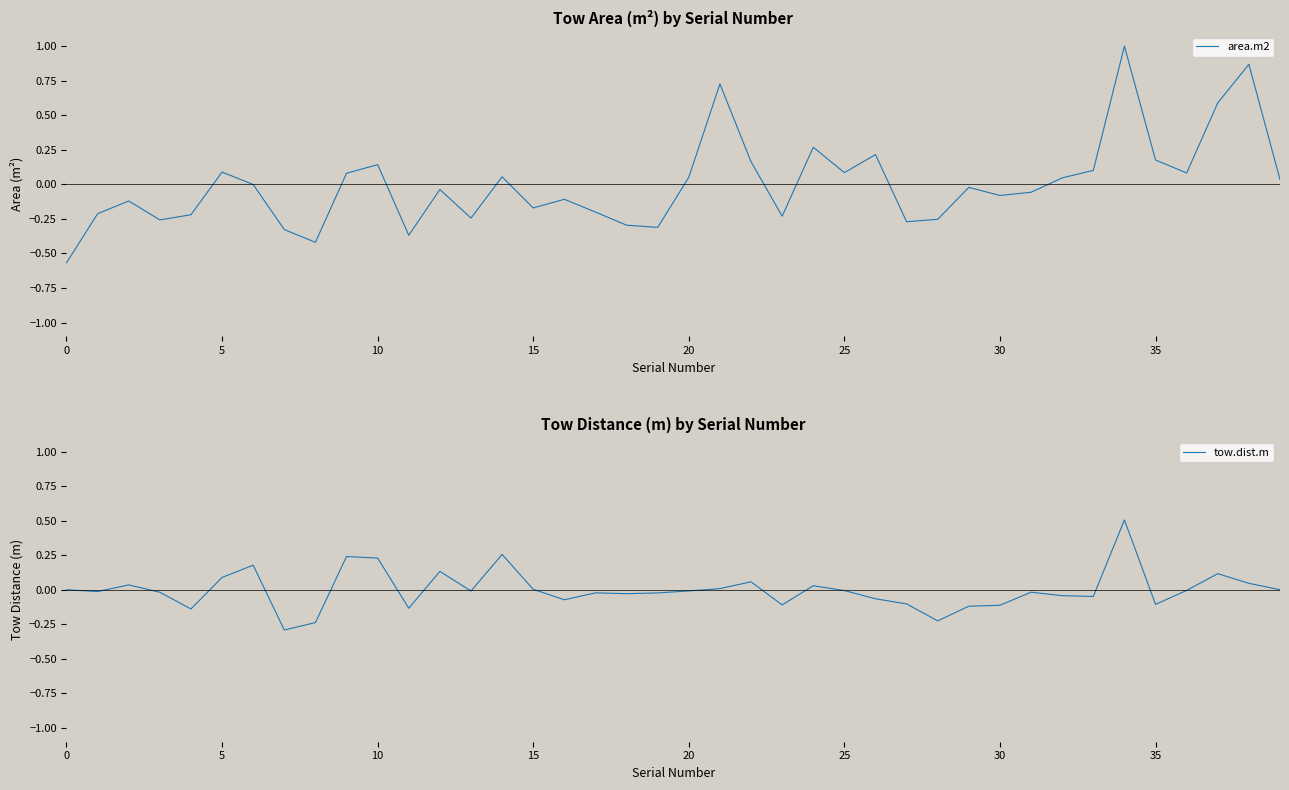

How many intersections are there between tow.dist.m and area.m2?

7